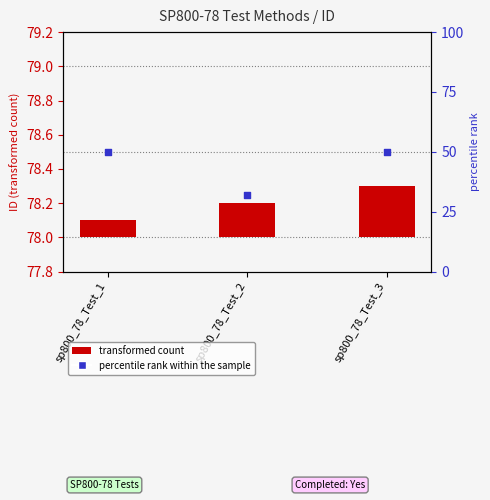

At which category is the sum across all series the highest?

sp800_78_Test_3